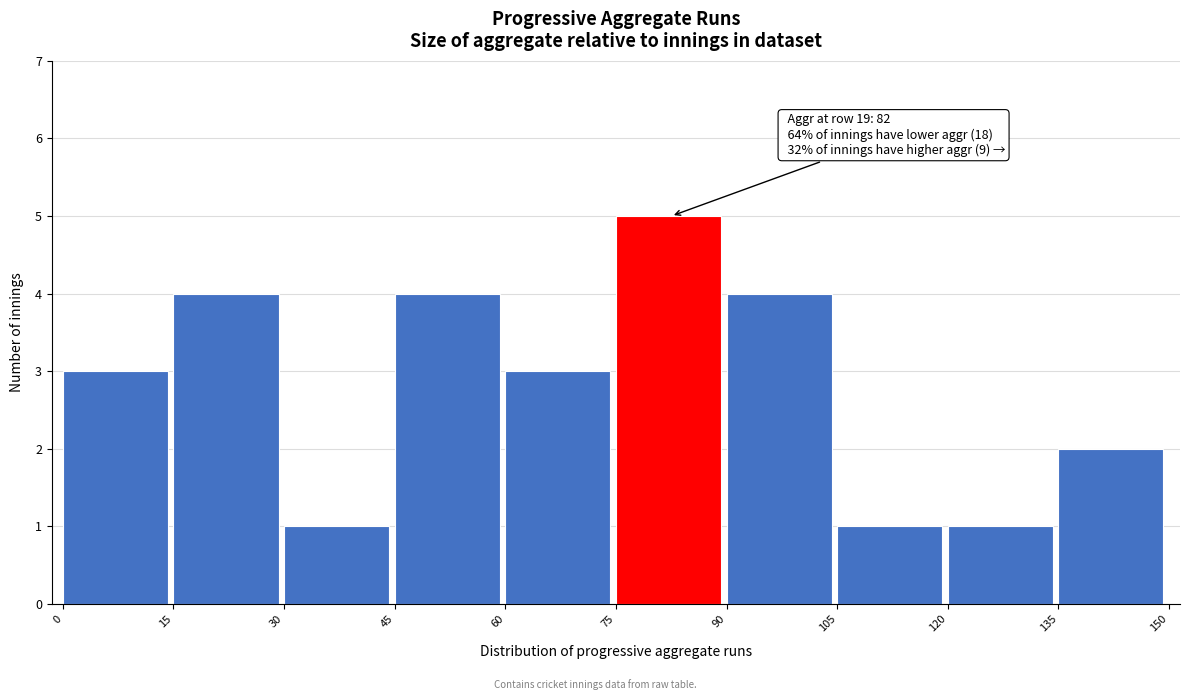

Which range on the x-axis has the tallest bar?

75 to 90